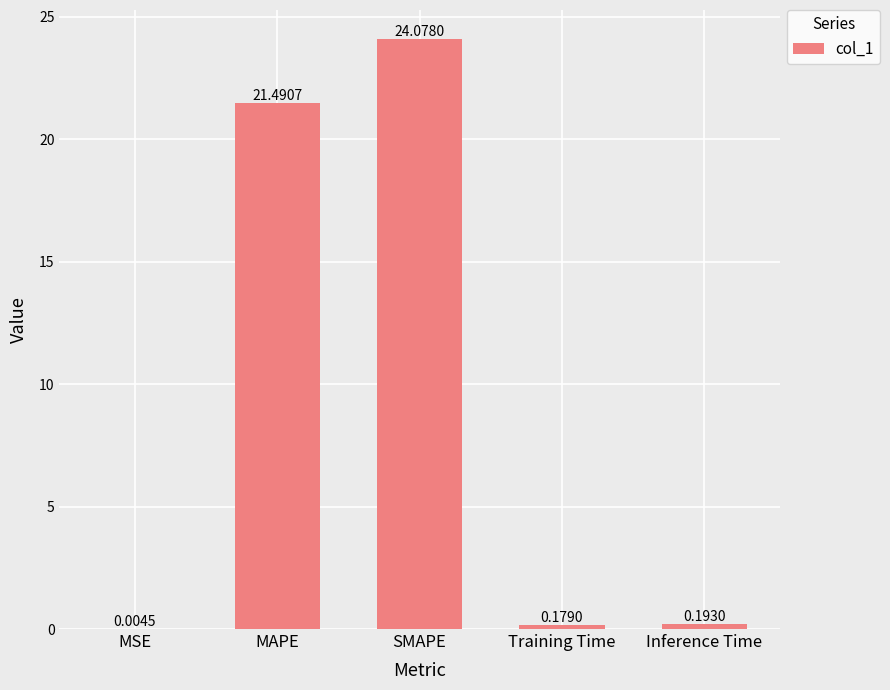

What is the change in value from SMAPE to Training Time?

-23.9